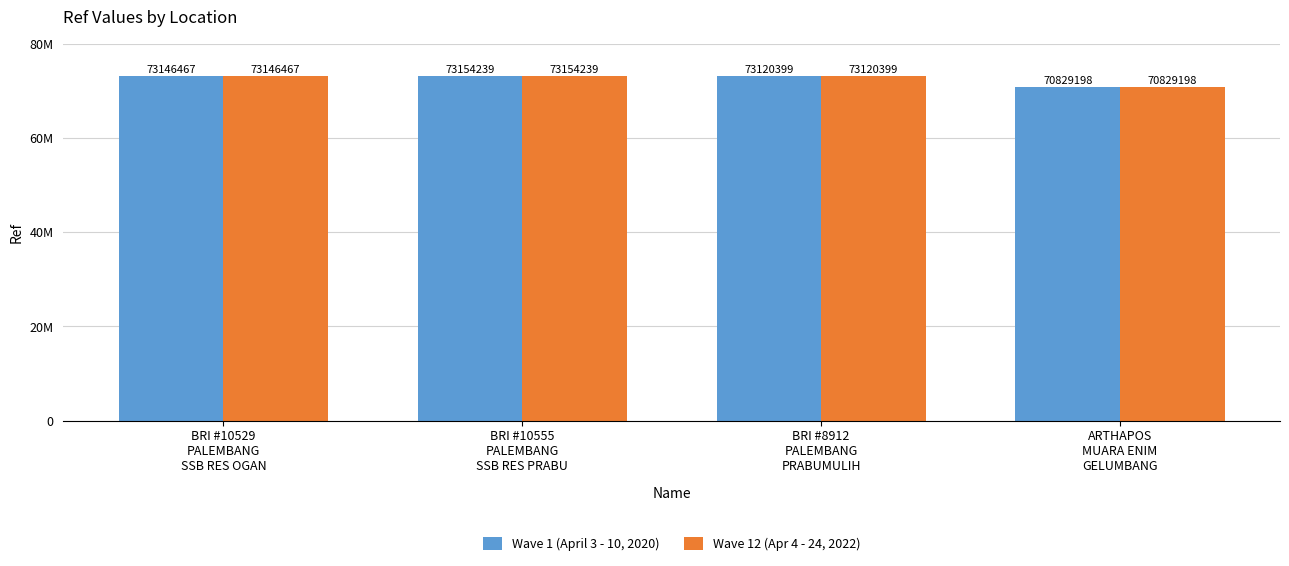

Reading right to left, list all the values displayed in this chart.

Wave 1 (April 3 - 10, 2020): ARTHAPOS
MUARA ENIM
GELUMBANG=70829198	BRI #8912
PALEMBANG
PRABUMULIH=73120399	BRI #10555
PALEMBANG
SSB RES PRABU=73154239	BRI #10529
PALEMBANG
SSB RES OGAN=73146467
Wave 12 (Apr 4 - 24, 2022): ARTHAPOS
MUARA ENIM
GELUMBANG=70829198	BRI #8912
PALEMBANG
PRABUMULIH=73120399	BRI #10555
PALEMBANG
SSB RES PRABU=73154239	BRI #10529
PALEMBANG
SSB RES OGAN=73146467